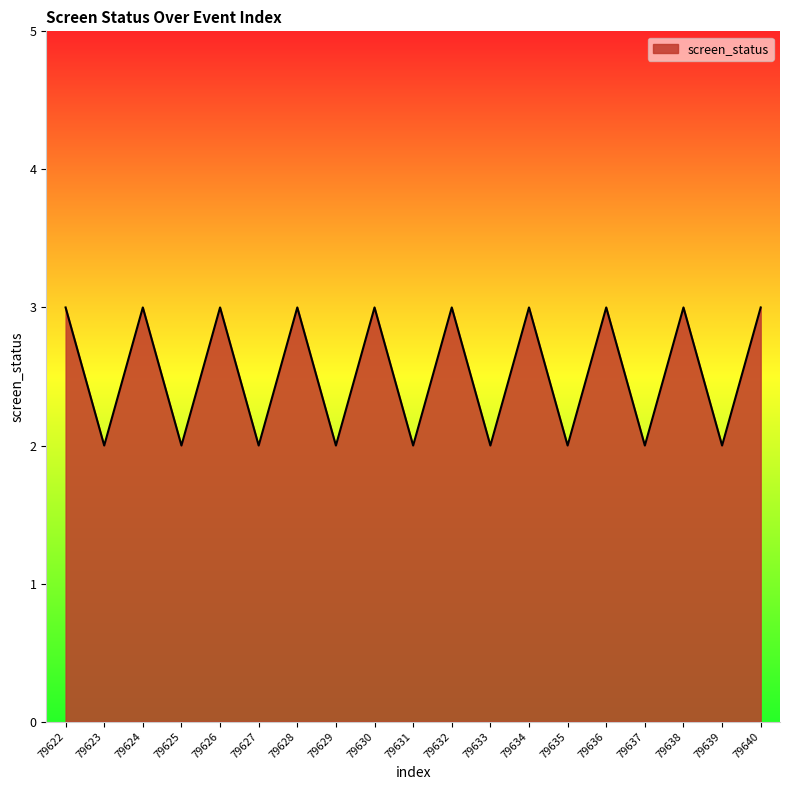

Between 79630 and 79627, which is larger?

79630